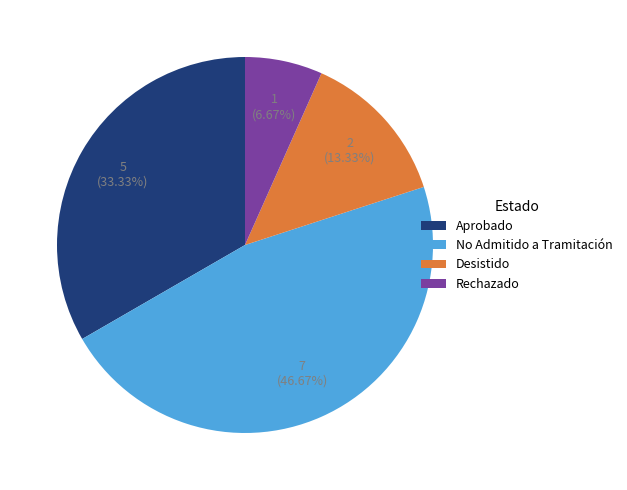

How many segments does this pie chart have?

4